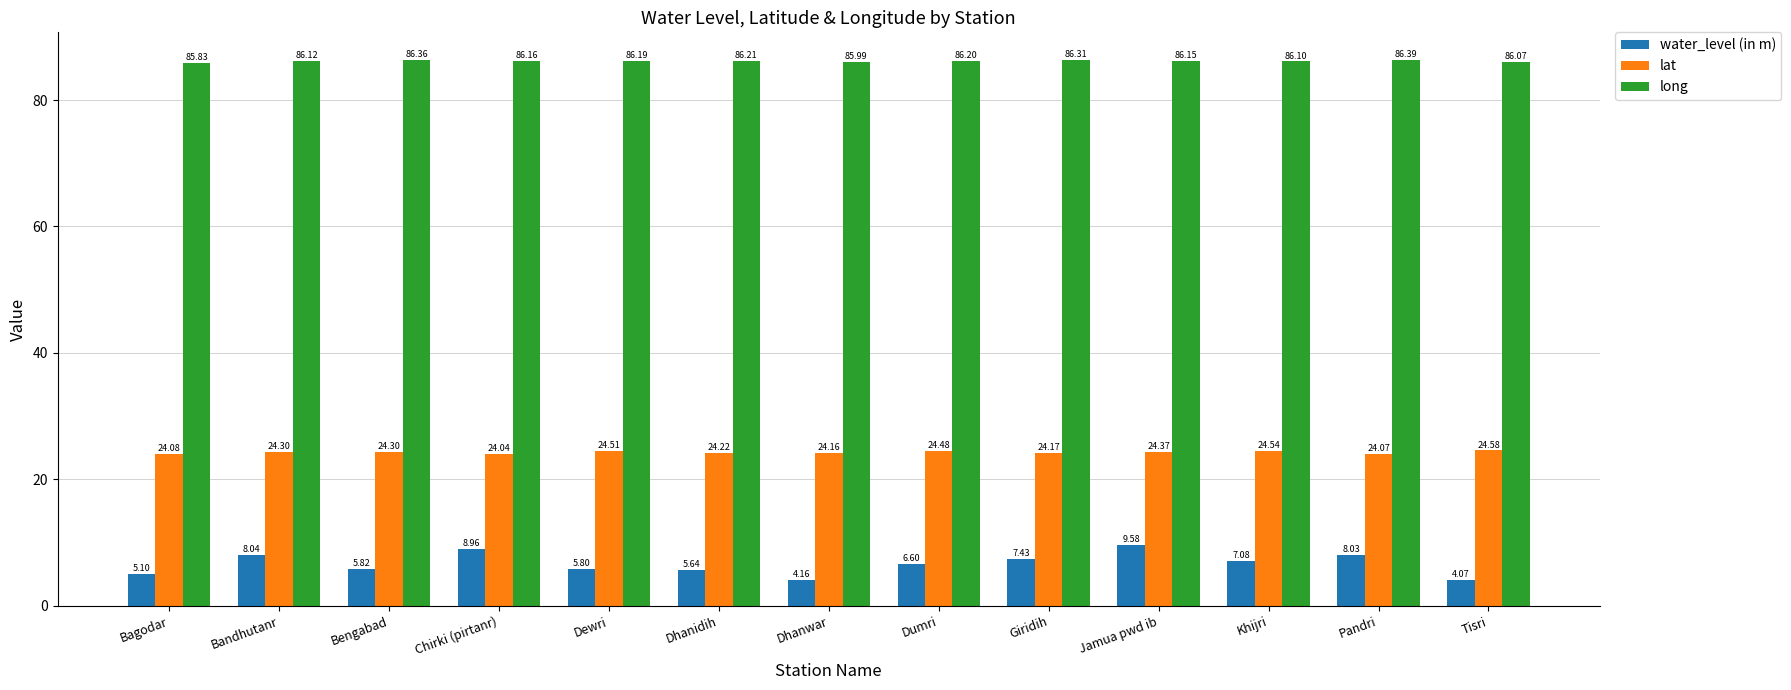

What is the average value of the long series?

86.2